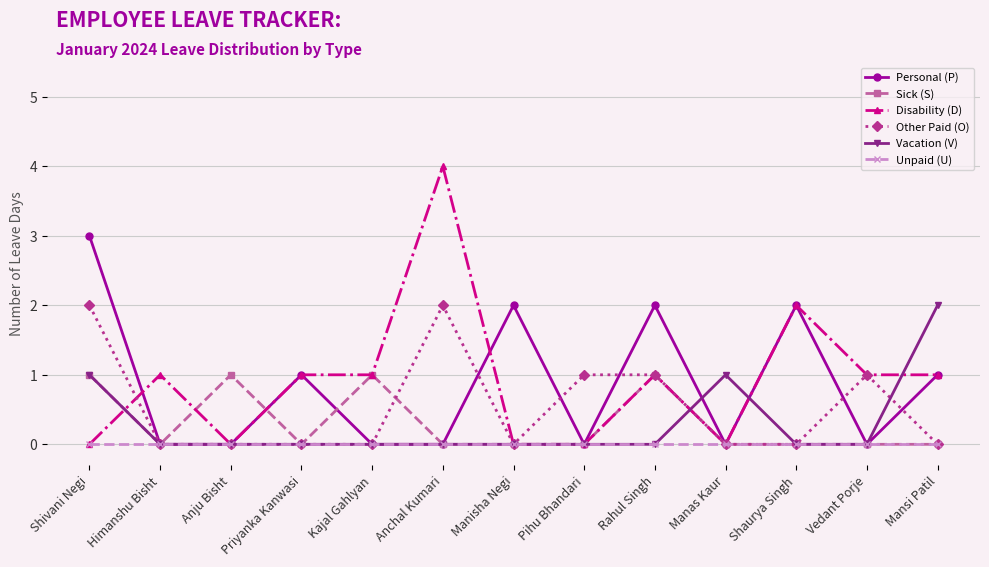

At which category does the chart reach its peak across all series?

Anchal Kumari